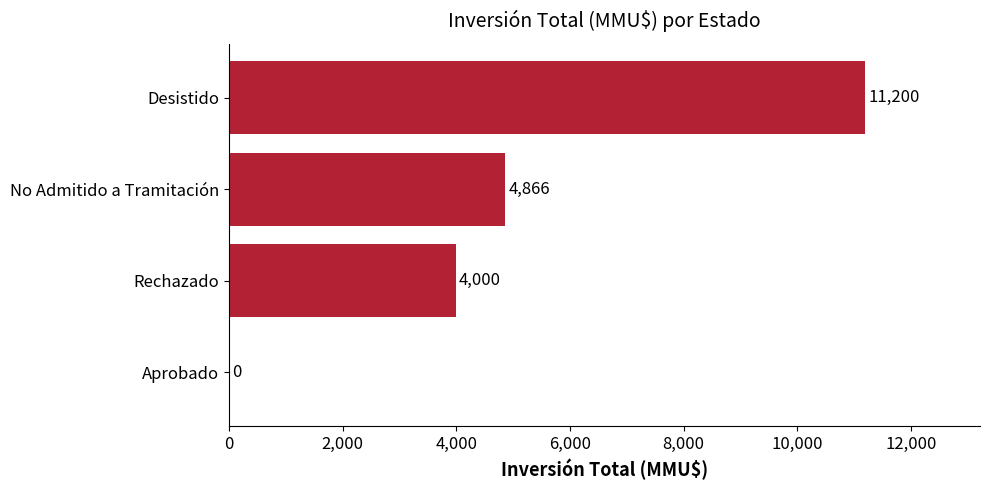

Count the number of data series in this chart.

1